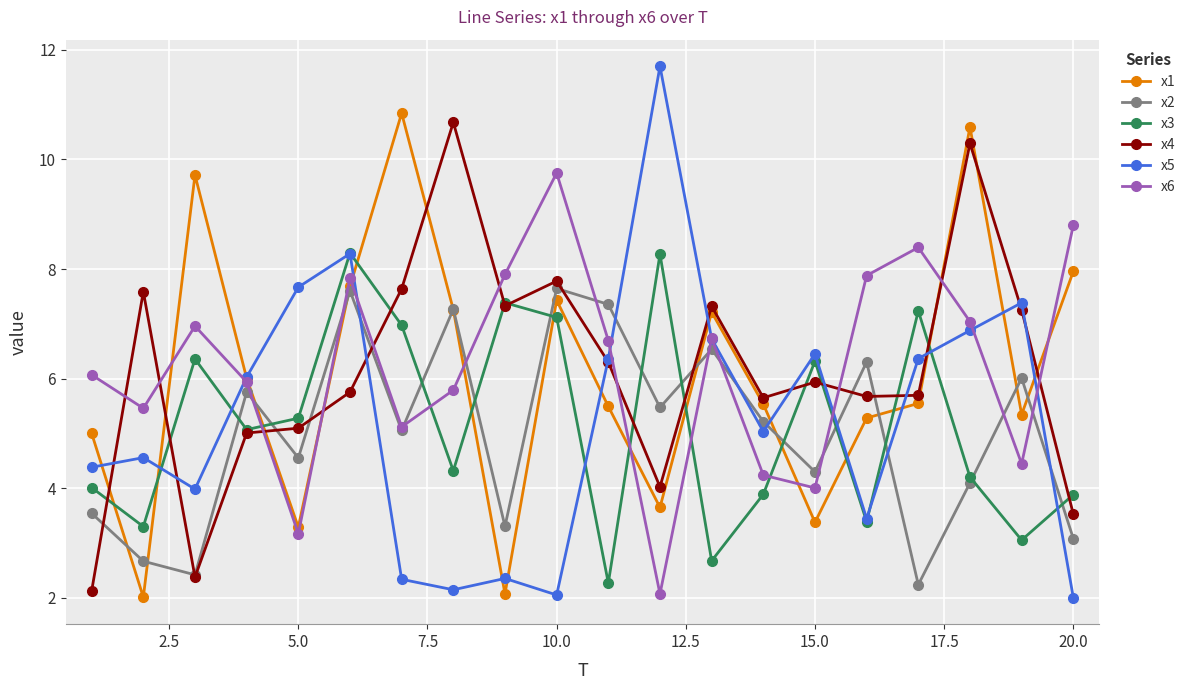

Which series has the widest spread of values?

x5